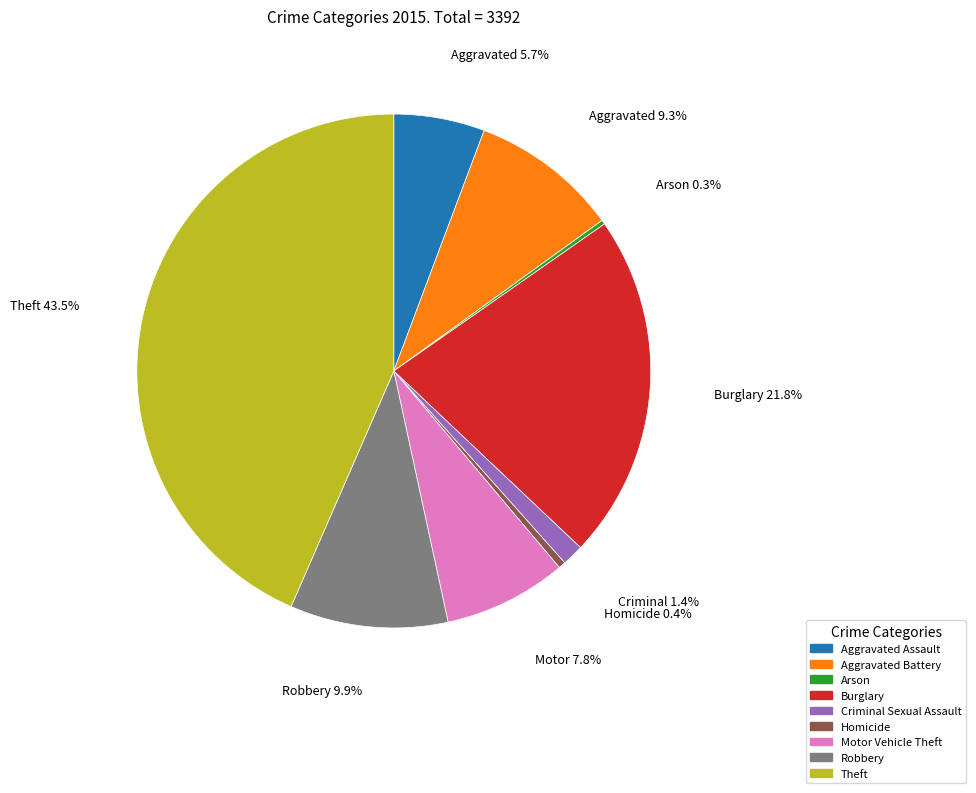

Which slice is the largest?

Theft